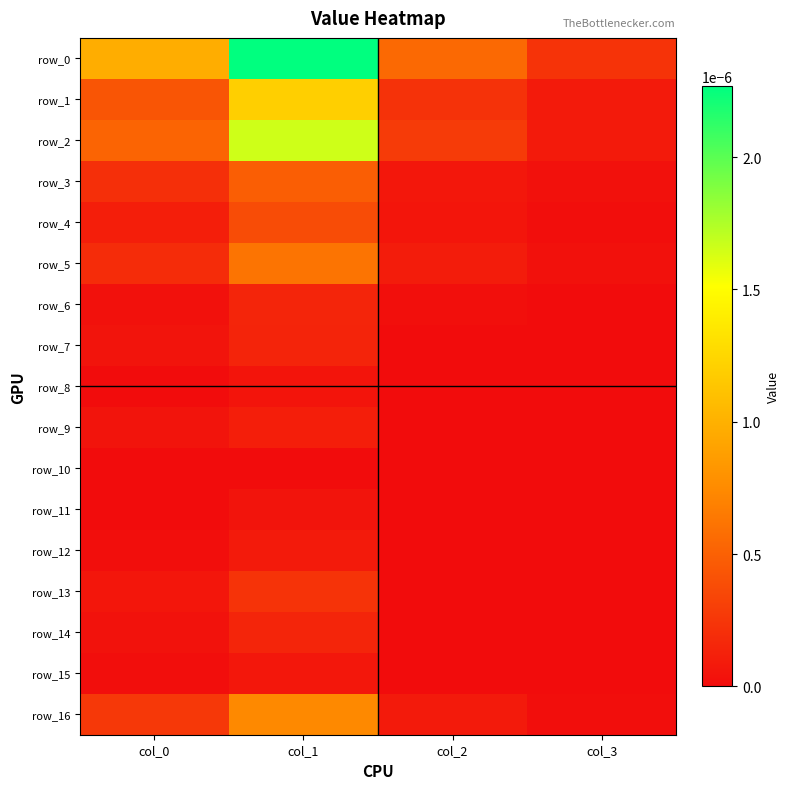

At which label is row_0 closest to 0?

col_3